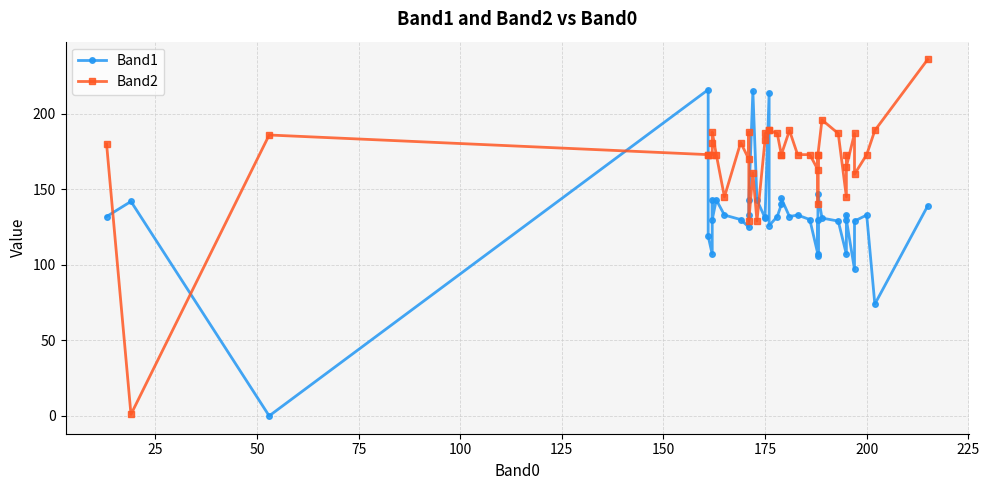

Is this an area chart (filled region under the line)?

No